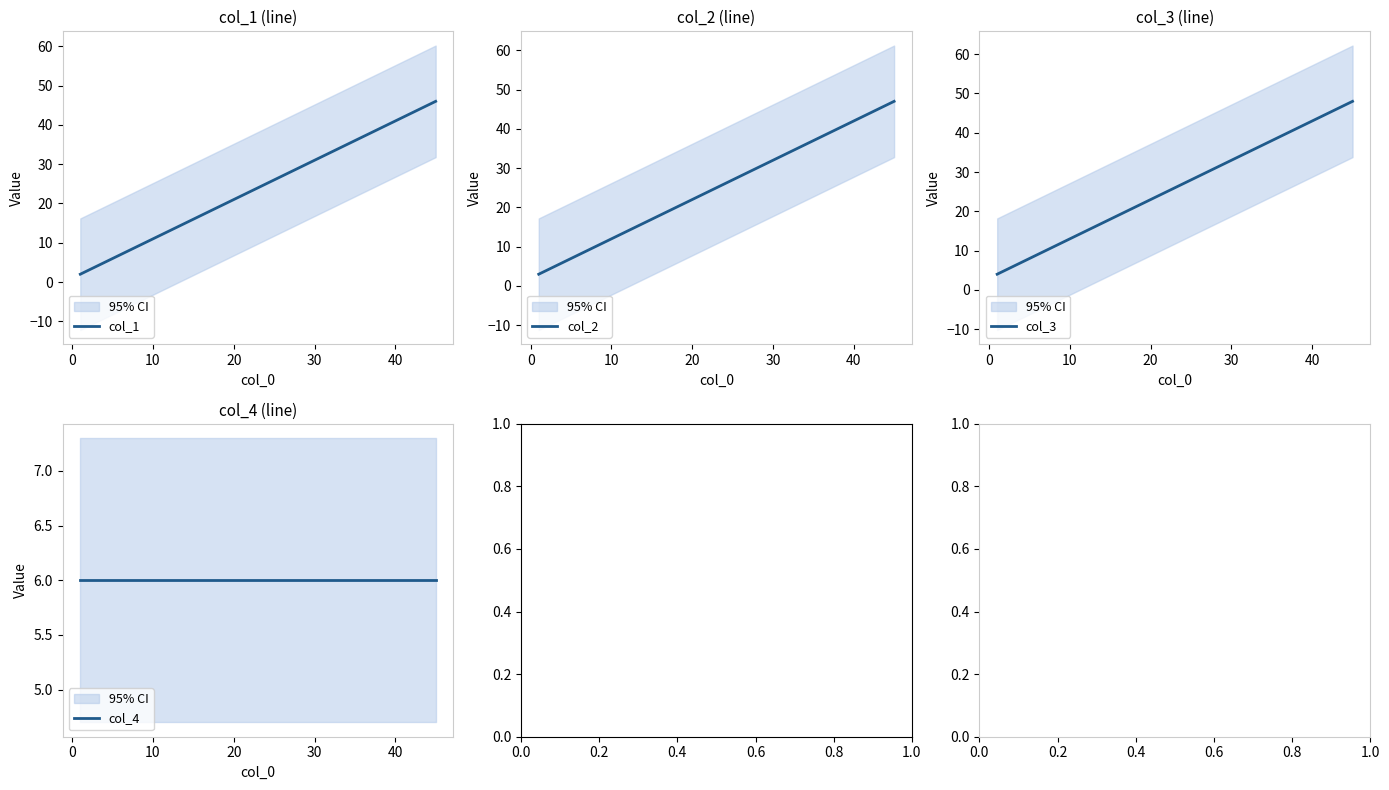

What is the highest value of the col_1 series?

46